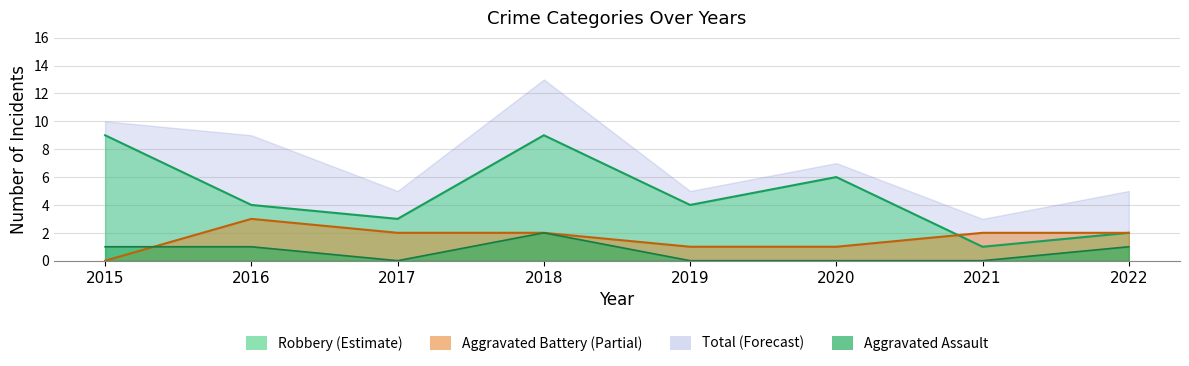

Which category has the lowest value across all series?

2017